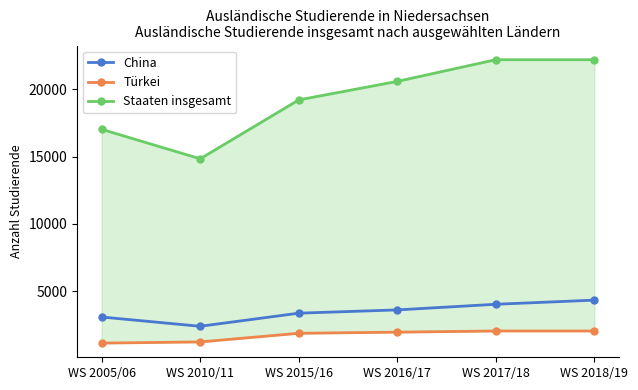

True or false: Staaten insgesamt and China intersect in this chart.

False